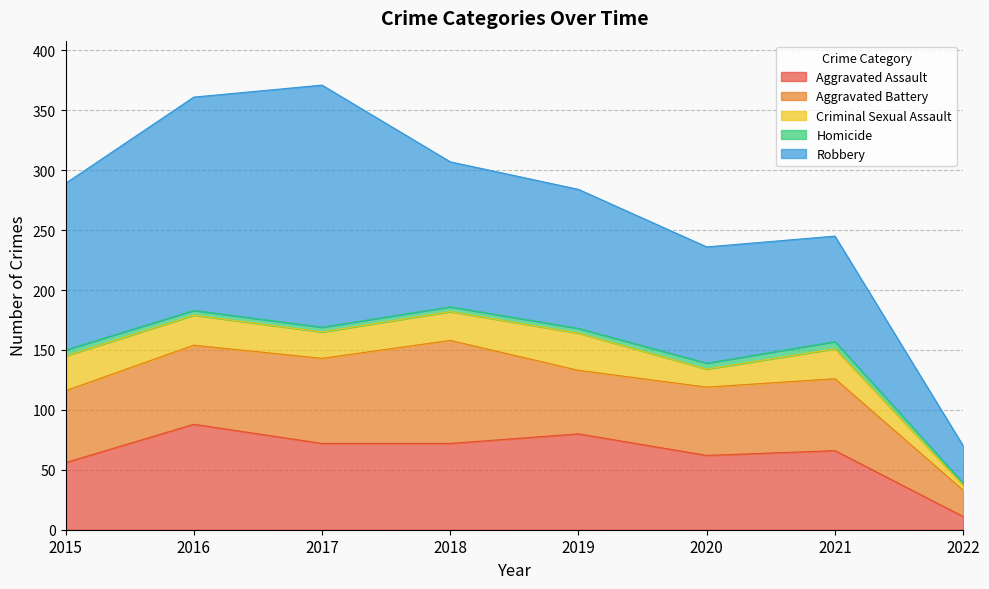

True or false: Criminal Sexual Assault and Aggravated Assault intersect in this chart.

False